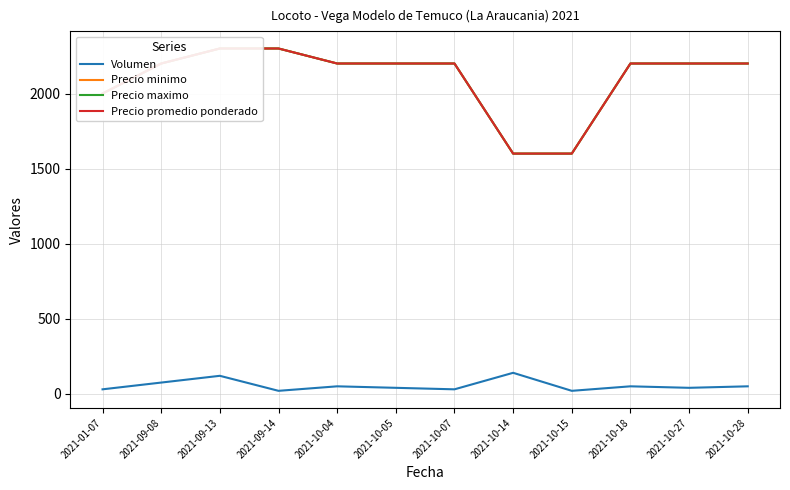

The Precio maximo series shows 2300 at 2021-09-13. True or false?

True